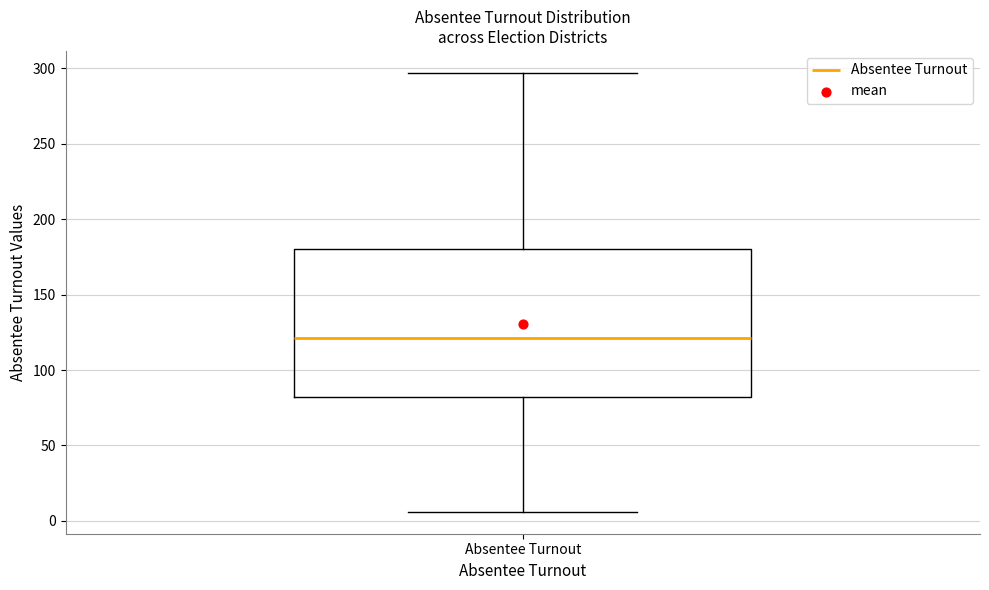

Transcribe this box plot: give where the median line is, the range the box spans, and where the two whiskers end, as read against the y-axis. The values are not printed on the chart, so give them approximately, as read against the axis.

median 120, box 80 to 180, whiskers 5 to 295